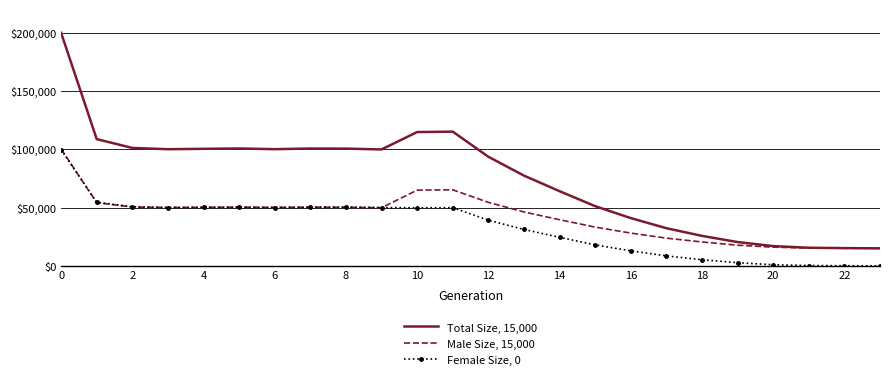

Which series has the widest spread of values?

Total Size, 15,000